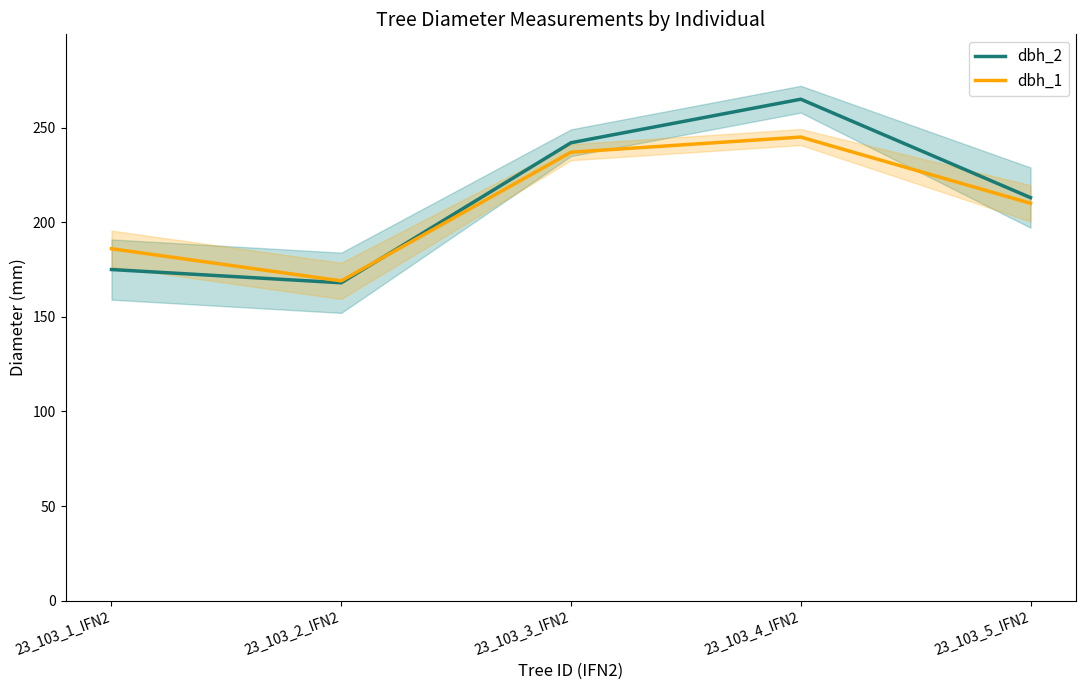

Does the chart display data point markers on the line(s)?

No